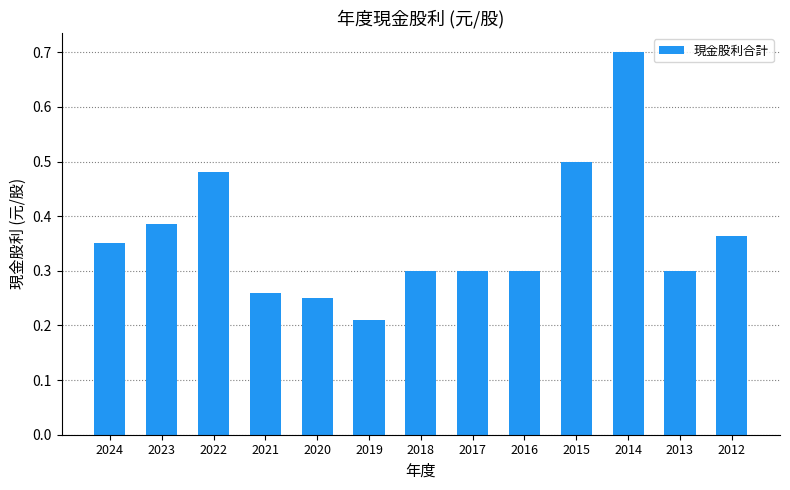

How many values are between 0 and 1?

13